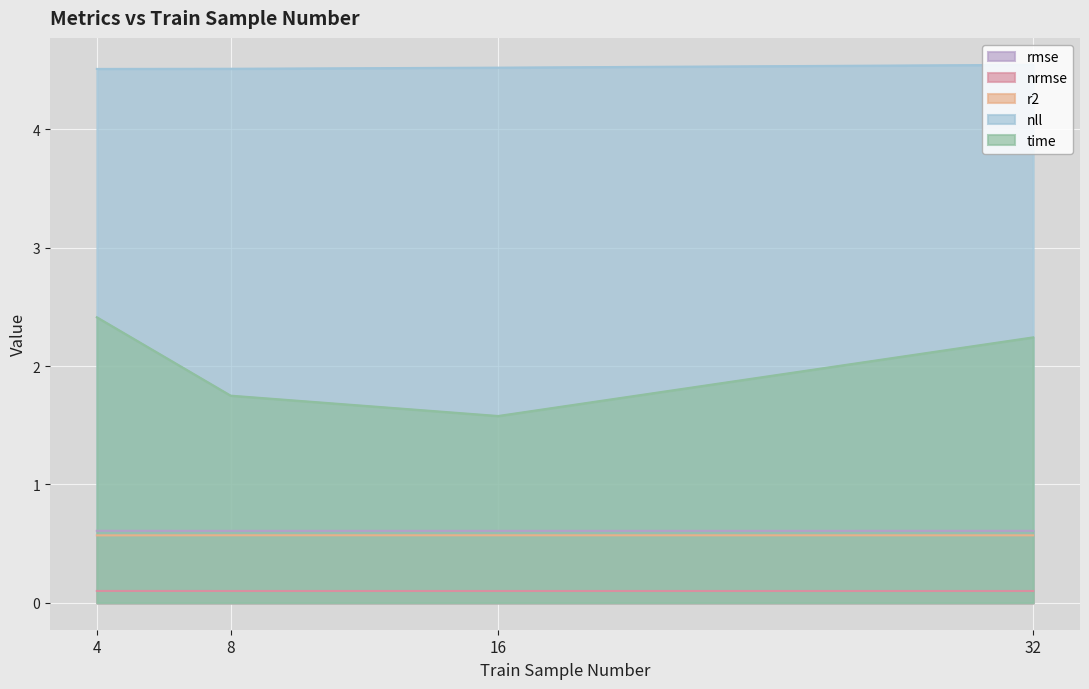

The nll series shows 4.5 at 8. True or false?

True